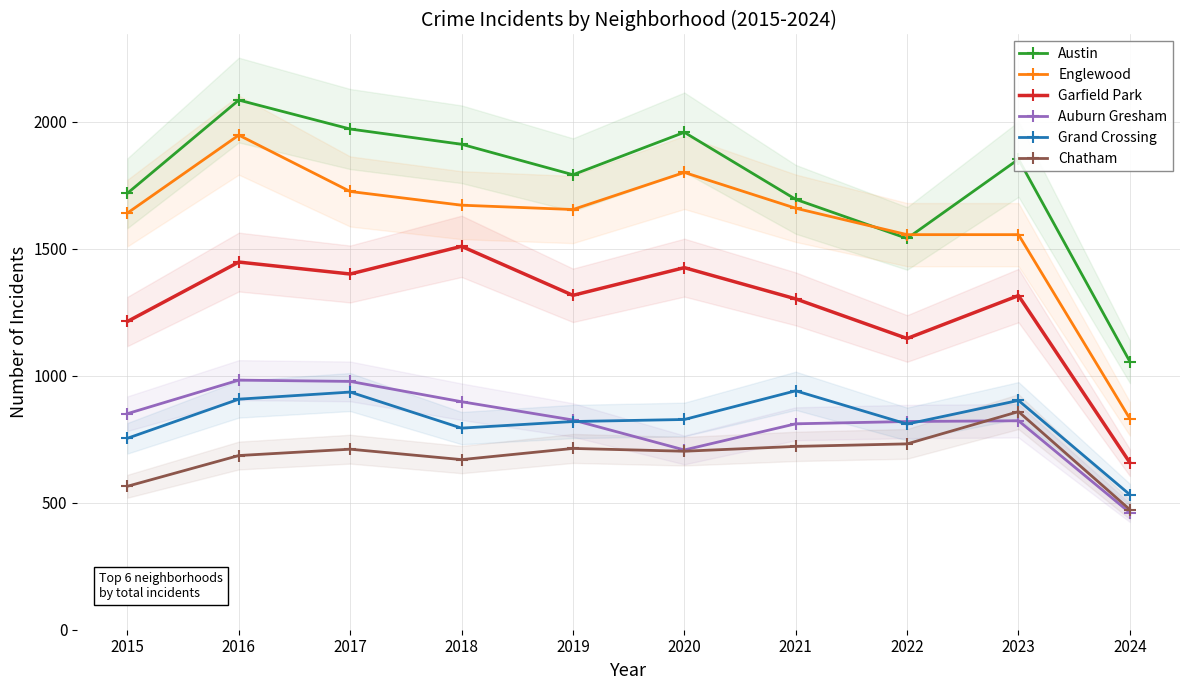

Where is the first local minimum for Chatham?

2018